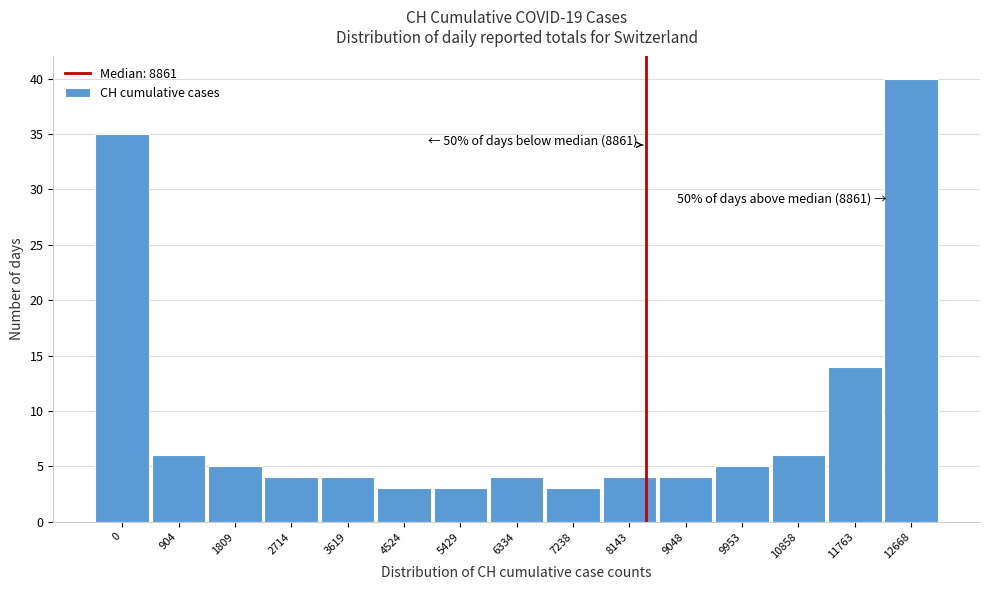

Reading left to right, list all the values displayed in this chart.

35	6	5	4	4	3	3	4	3	4	4	5	6	14	40